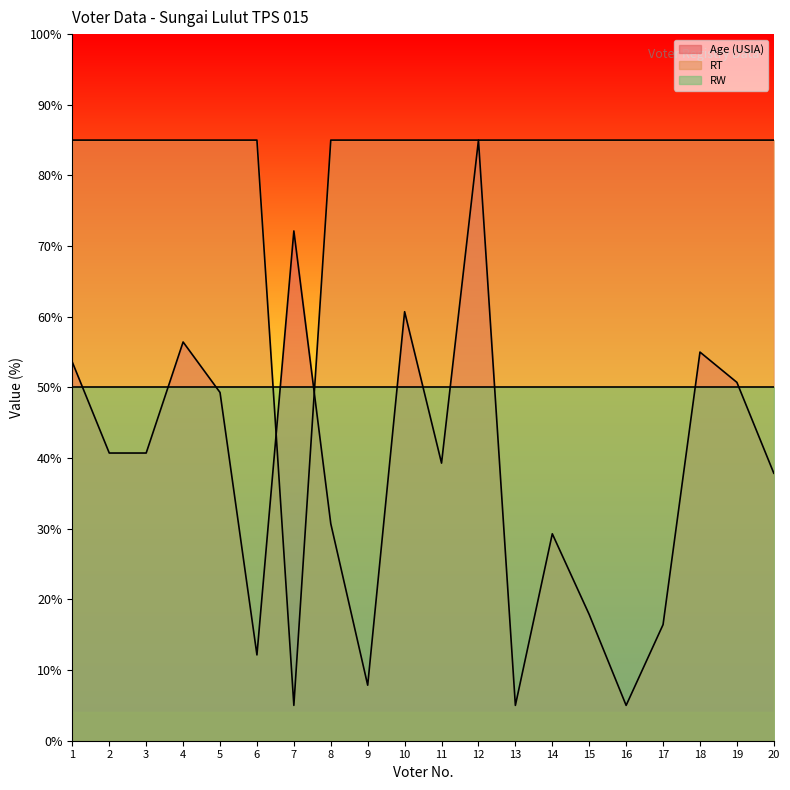

What are all the series names shown in the legend?

Age (USIA), RT, RW